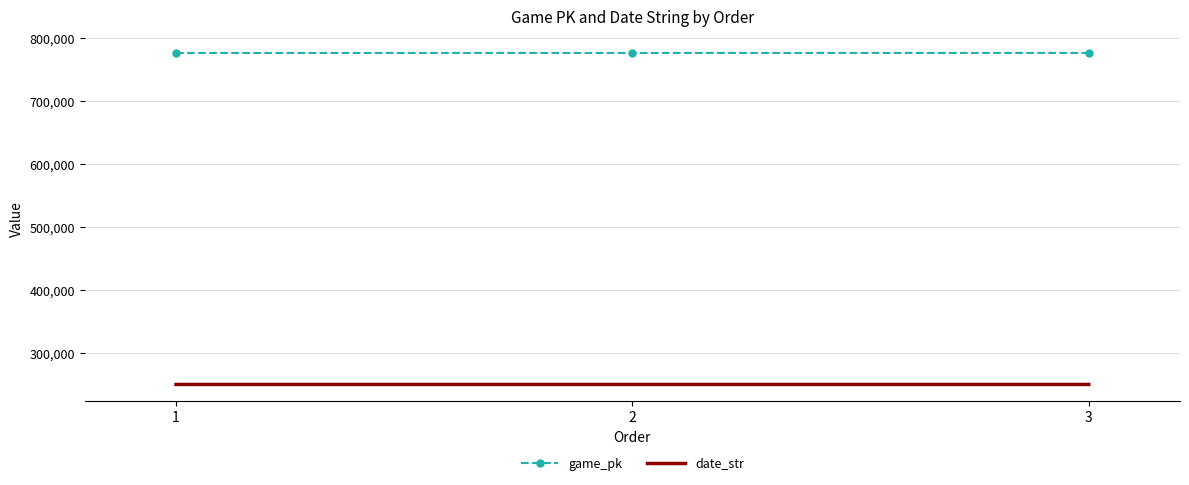

What is the difference between the maximum and minimum values in the game_pk series?

25